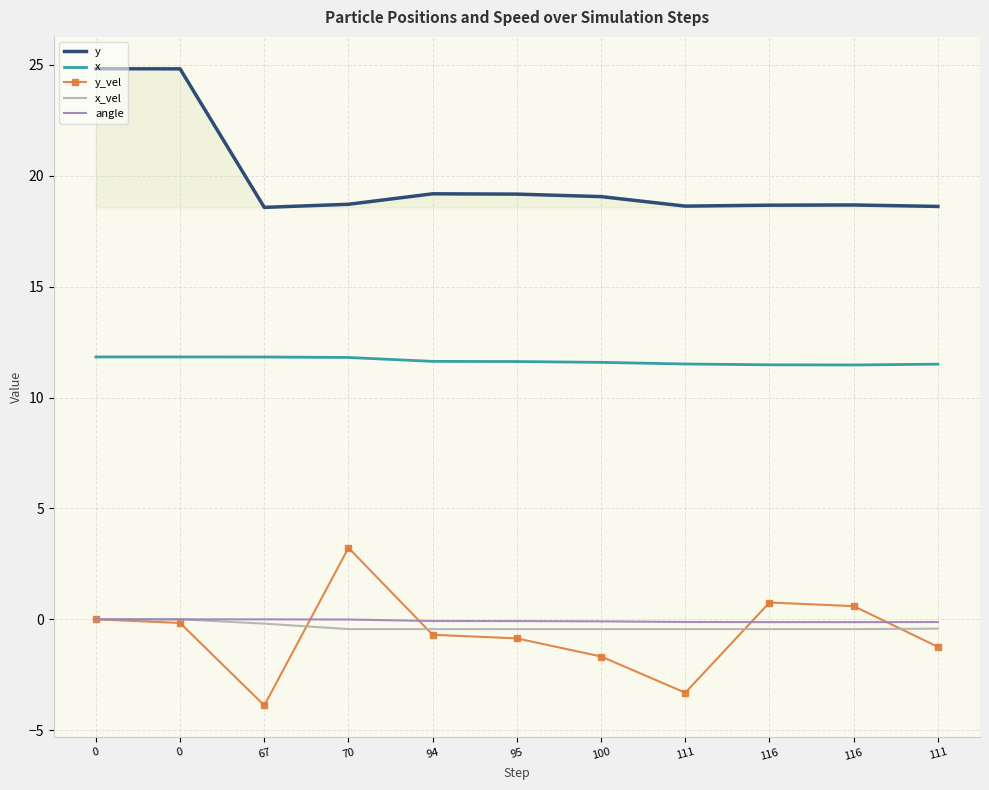

What is the difference between the maximum and minimum values in the angle series?

0.1